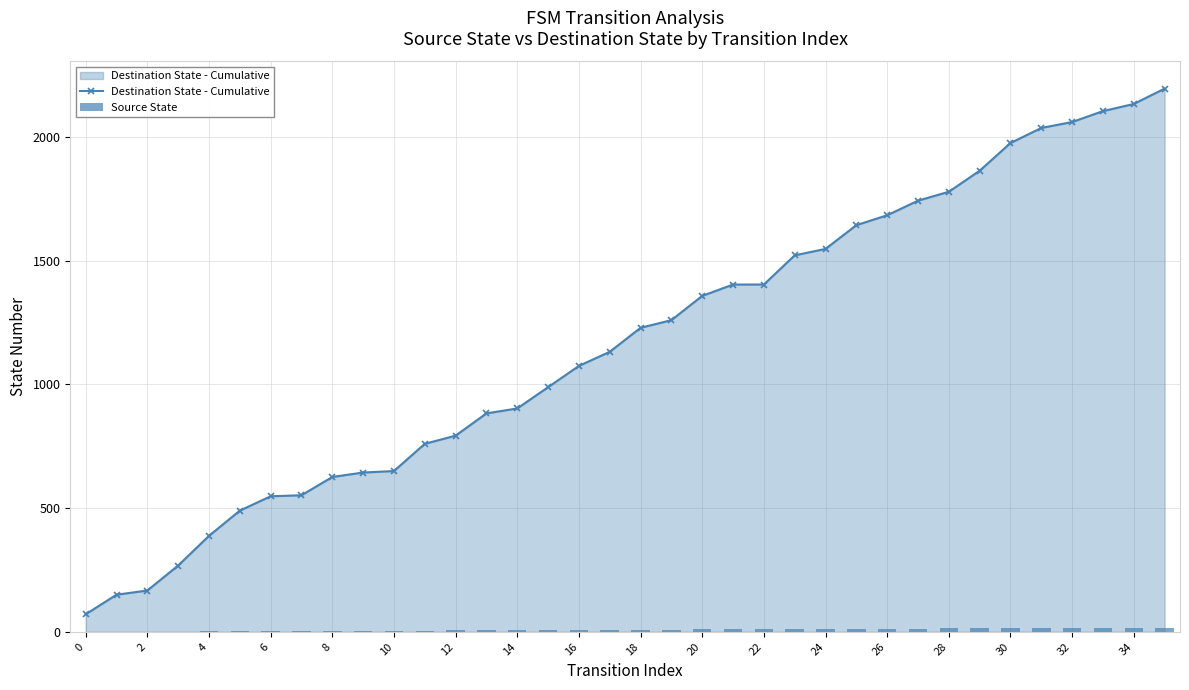

What is the average value of the Destination State - Cumulative series?

1168